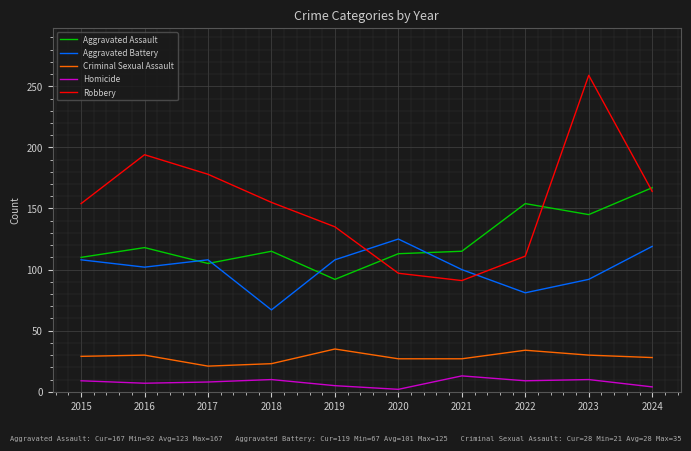

Which category has the highest value in the Aggravated Battery series?

2020